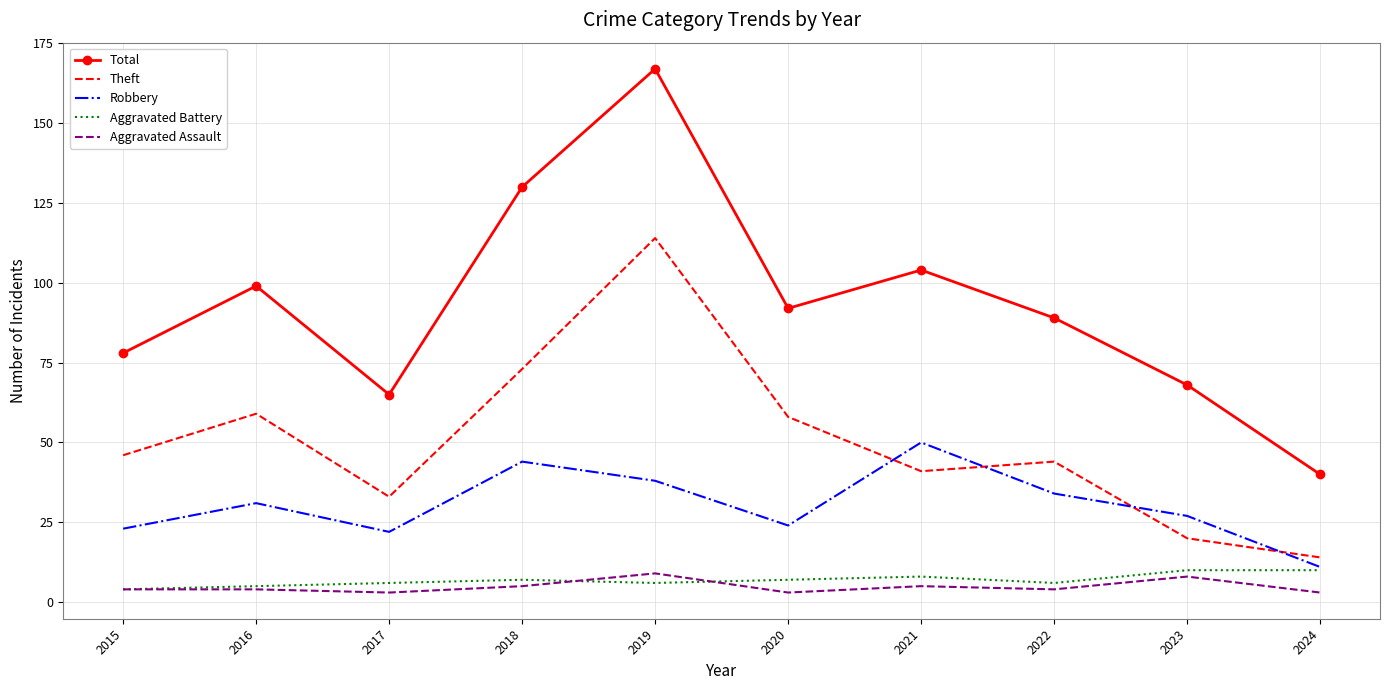

True or false: Aggravated Battery and Theft intersect in this chart.

False